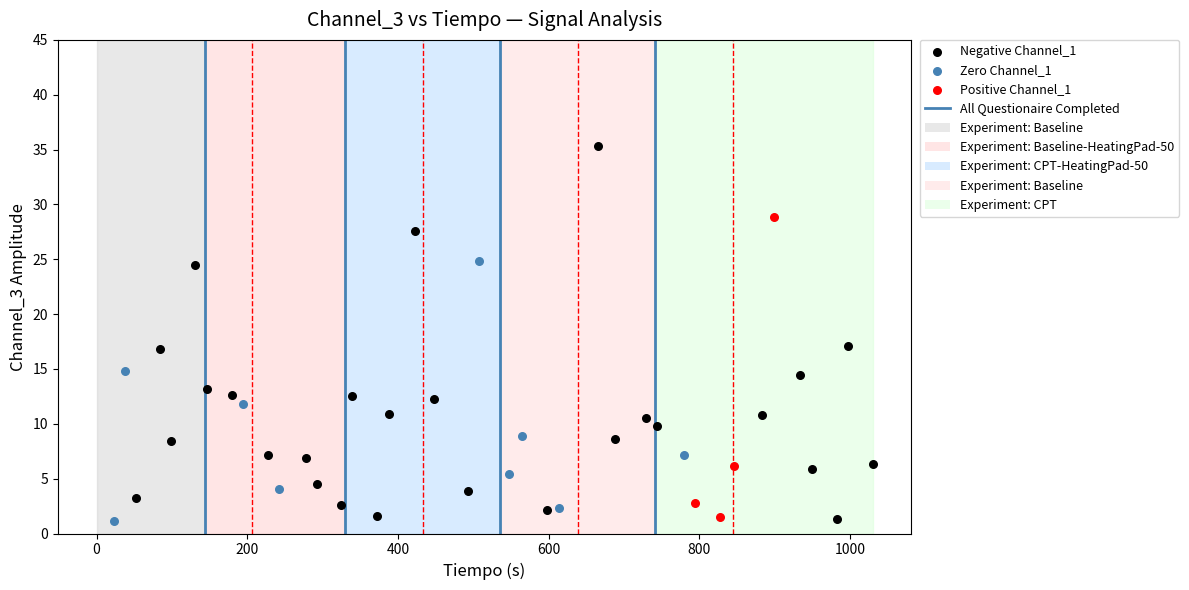

Which series contains the highest Y value?

Negative Channel_1